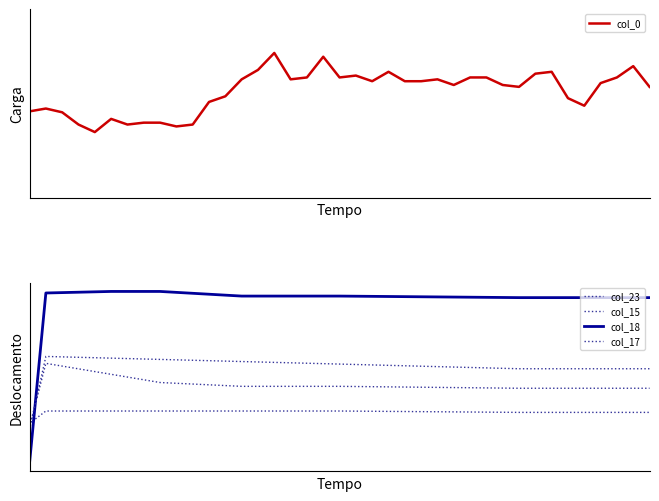

After their last crossing, which series has the higher values: col_15 or col_18?

col_18